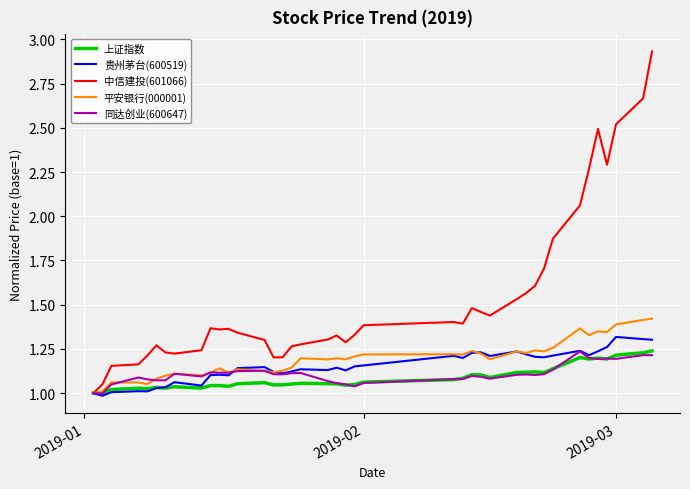

Which series has the largest range (max minus min)?

中信建投(601066)